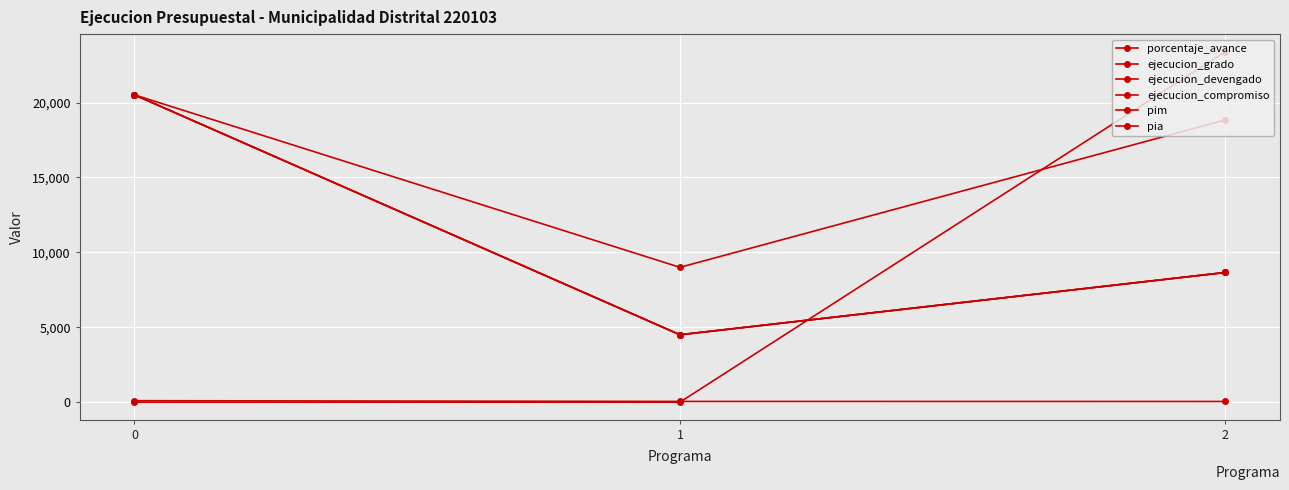

Is this an area chart (filled region under the line)?

No